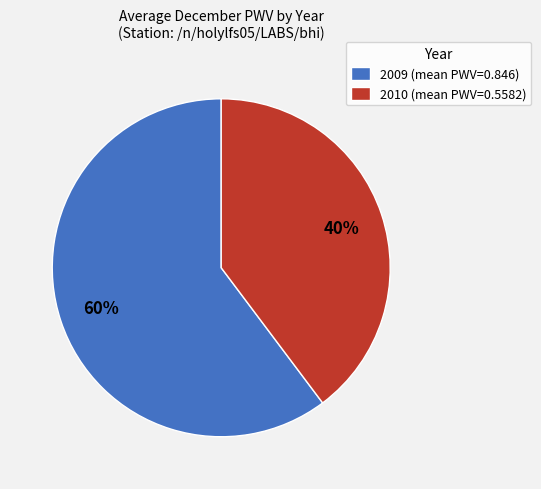

Count the number of slices in the pie.

2